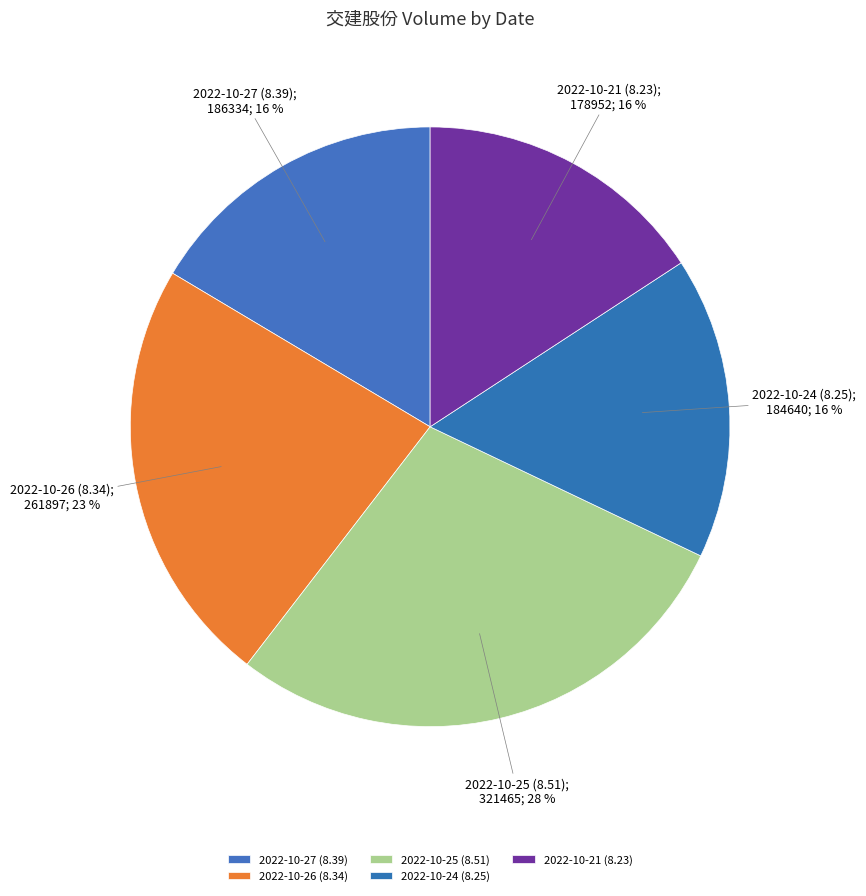

Is it true that 2022-10-25 (8.51) is 28% of the pie?

True